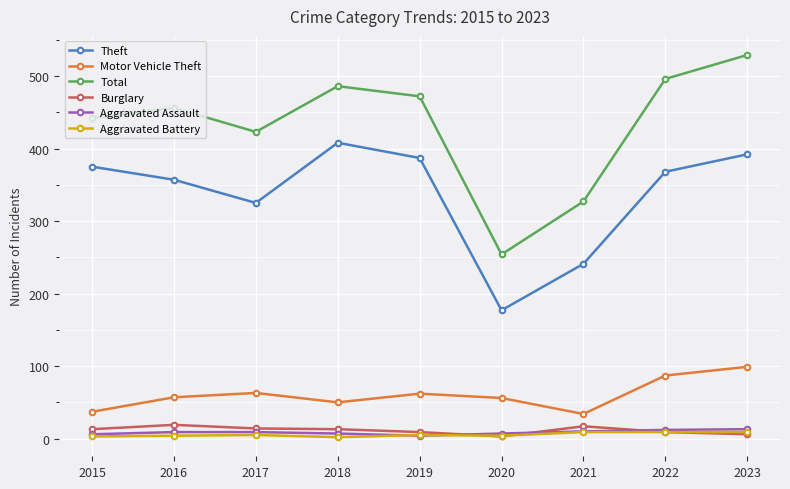

In Burglary, how many points are lower than both neighbors (excluding endpoints)?

1